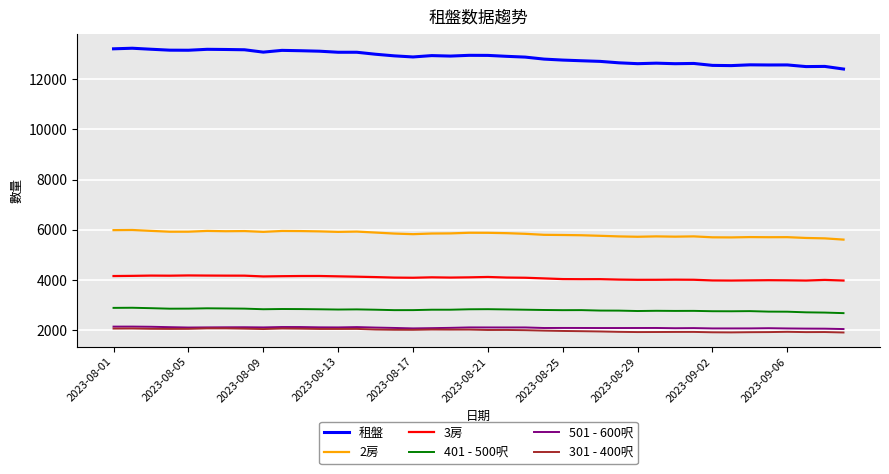

True or false: 3房 and 401 - 500呎 intersect in this chart.

False